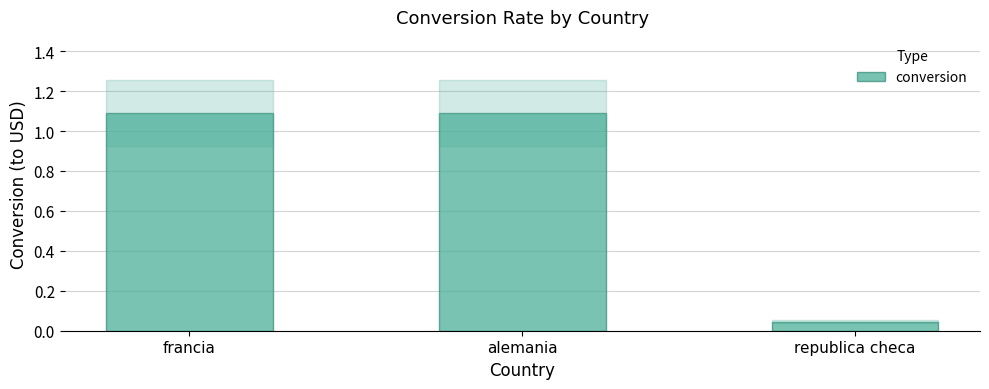

What is the change in value from francia to republica checa?

-1.0